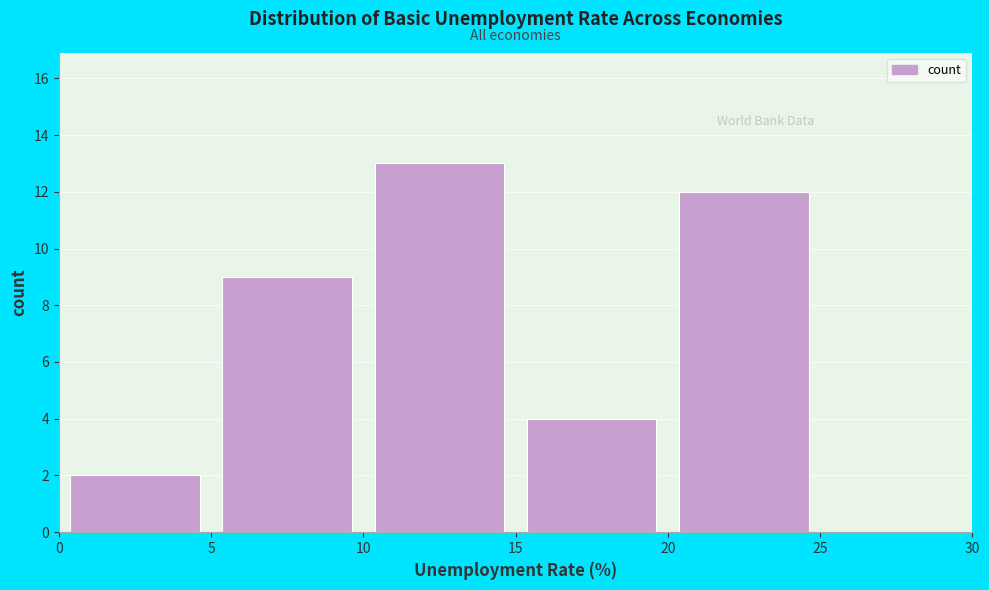

Which range on the x-axis has the tallest bar?

10 to 15